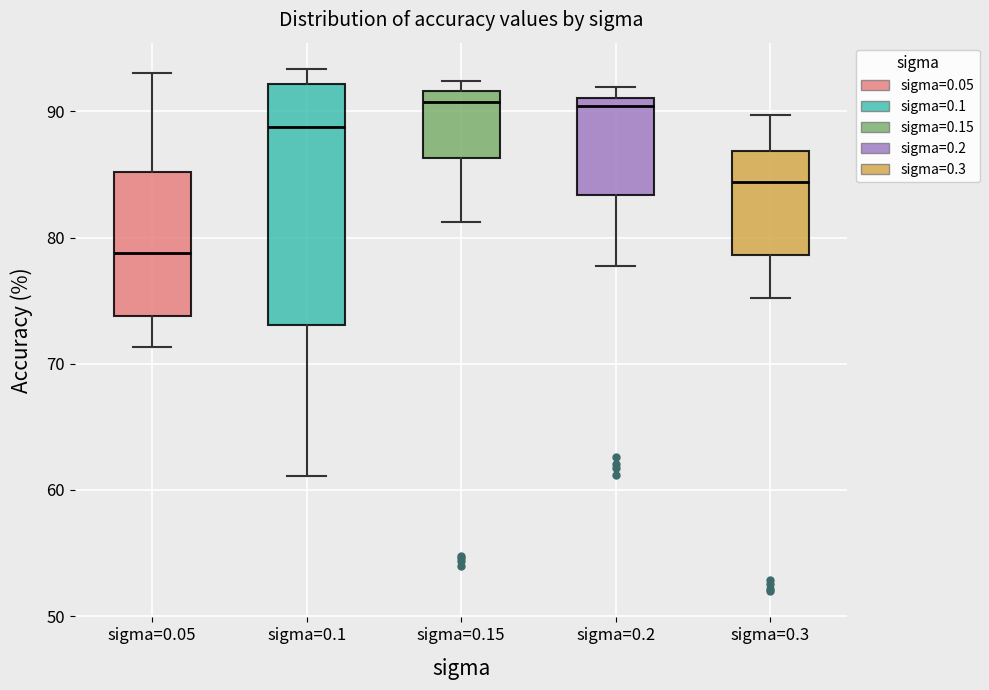

Reading left to right, transcribe this box plot: for each box, give where its median line is, the range the box spans, and where its two whiskers end, as read against the y-axis. The values are not printed on the chart, so give them approximately, as read against the axis.

sigma=0.05: median 79, box 74 to 85, whiskers 71 to 93
sigma=0.1: median 89, box 73 to 92, whiskers 61 to 93
sigma=0.15: median 91, box 86 to 92, whiskers 81 to 92 (just above the box's upper edge)
sigma=0.2: median 90, box 83 to 91, whiskers 78 to 92
sigma=0.3: median 84, box 79 to 87, whiskers 75 to 90